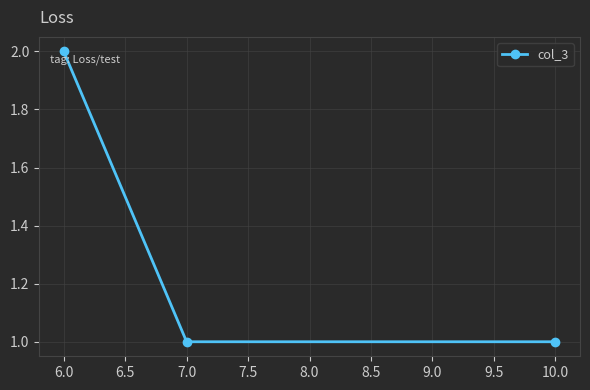

What is the label of the 1st point from the right?

10.0